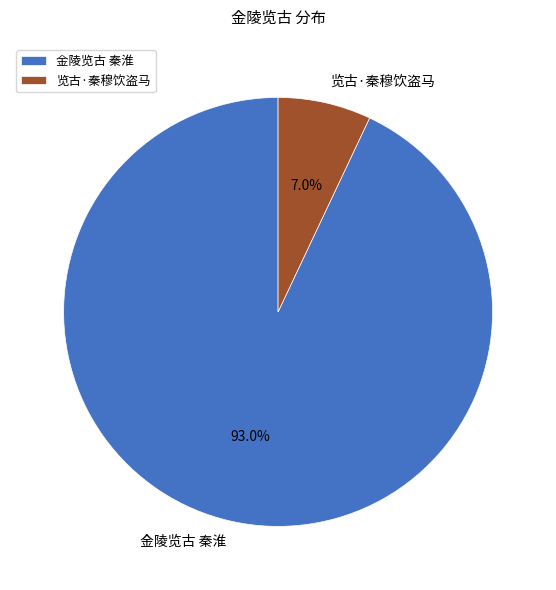

Approximately how many times larger is the value at 览古·秦穆饮盗马 compared to 金陵览古 秦淮?

0.1